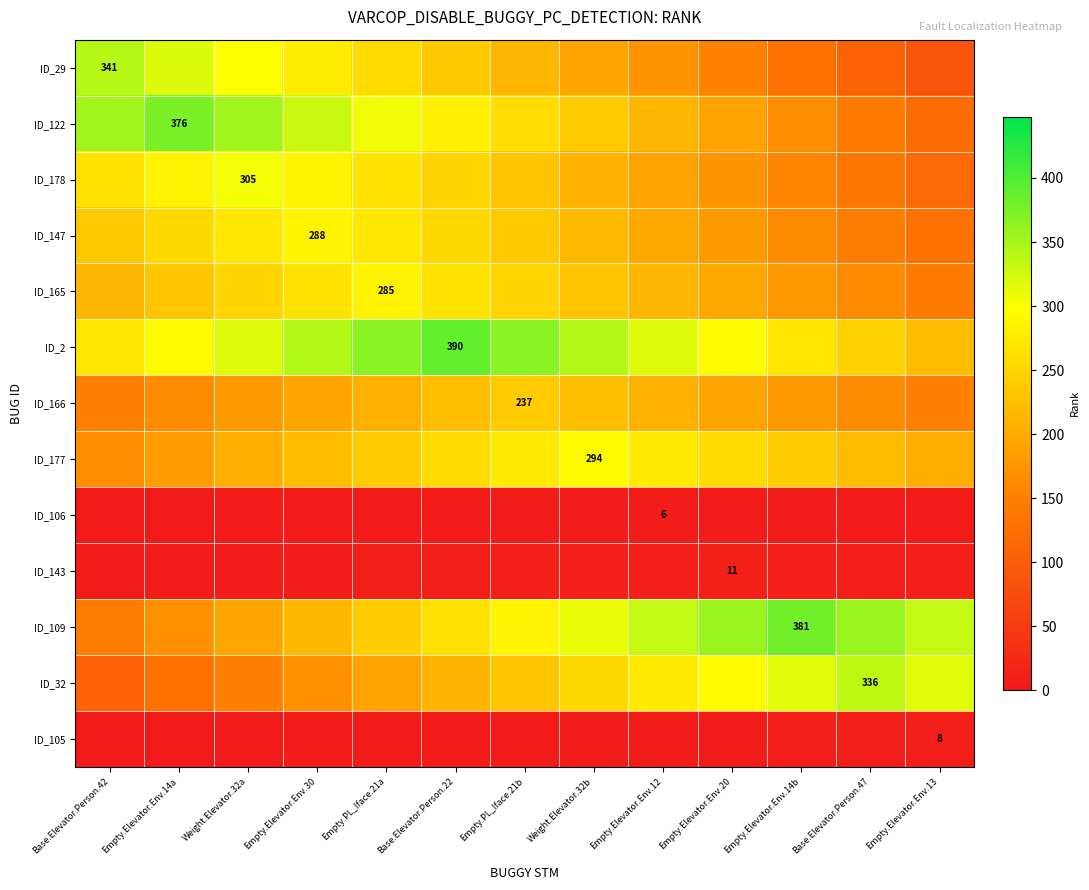

At which label does ID_106 reach its minimum?

Base.Elevator.Person.42